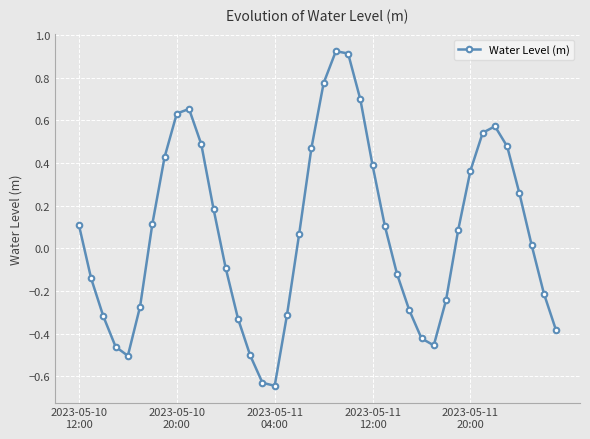

True or false: the data has more than 0 interior local peaks.

True